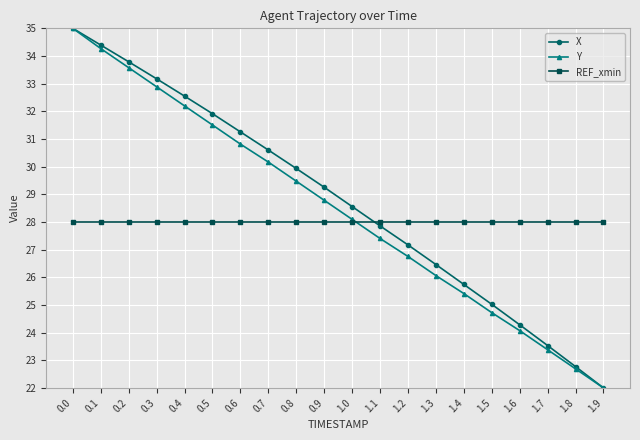

Reading left to right, what are all the values shown in this chart?

X: 0.0=35.0	0.1=34.4	0.2=33.8	0.3=33.2	0.4=32.6	0.5=31.9	0.6=31.3	0.7=30.6	0.8=29.9	0.9=29.3	1.0=28.6	1.1=27.9	1.2=27.2	1.3=26.5	1.4=25.7	1.5=25.0	1.6=24.3	1.7=23.5	1.8=22.8	1.9=22.0
Y: 0.0=35.0	0.1=34.3	0.2=33.6	0.3=32.9	0.4=32.2	0.5=31.5	0.6=30.8	0.7=30.2	0.8=29.5	0.9=28.8	1.0=28.1	1.1=27.4	1.2=26.8	1.3=26.1	1.4=25.4	1.5=24.7	1.6=24.1	1.7=23.4	1.8=22.7	1.9=22.0
REF_xmin: 0.0=28.0	0.1=28.0	0.2=28.0	0.3=28.0	0.4=28.0	0.5=28.0	0.6=28.0	0.7=28.0	0.8=28.0	0.9=28.0	1.0=28.0	1.1=28.0	1.2=28.0	1.3=28.0	1.4=28.0	1.5=28.0	1.6=28.0	1.7=28.0	1.8=28.0	1.9=28.0